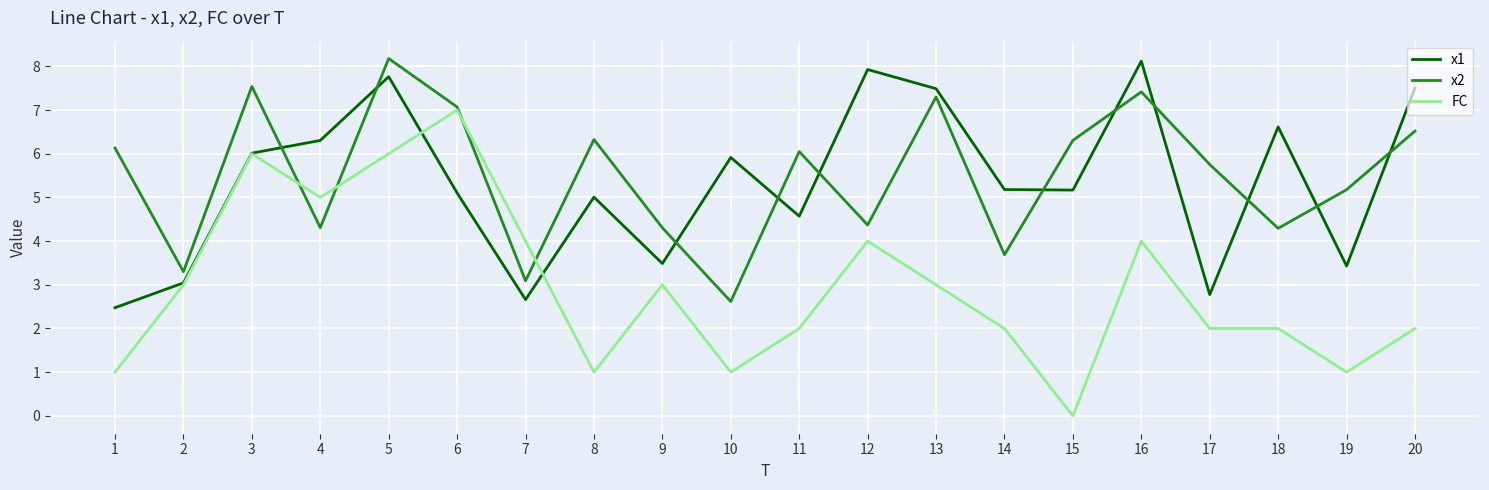

Reading right to left, list all the values displayed in this chart.

x1: 20=7.5	19=3.4	18=6.6	17=2.8	16=8.1	15=5.2	14=5.2	13=7.5	12=7.9	11=4.6	10=5.9	9=3.5	8=5.0	7=2.7	6=5.1	5=7.8	4=6.3	3=6.0	2=3.0	1=2.5
x2: 20=6.5	19=5.2	18=4.3	17=5.8	16=7.4	15=6.3	14=3.7	13=7.3	12=4.4	11=6.0	10=2.6	9=4.3	8=6.3	7=3.1	6=7.1	5=8.2	4=4.3	3=7.5	2=3.3	1=6.1
FC: 20=2.0	19=1.0	18=2.0	17=2.0	16=4.0	15=0.0	14=2.0	13=3.0	12=4.0	11=2.0	10=1.0	9=3.0	8=1.0	7=4.0	6=7.0	5=6.0	4=5.0	3=6.0	2=3.0	1=1.0